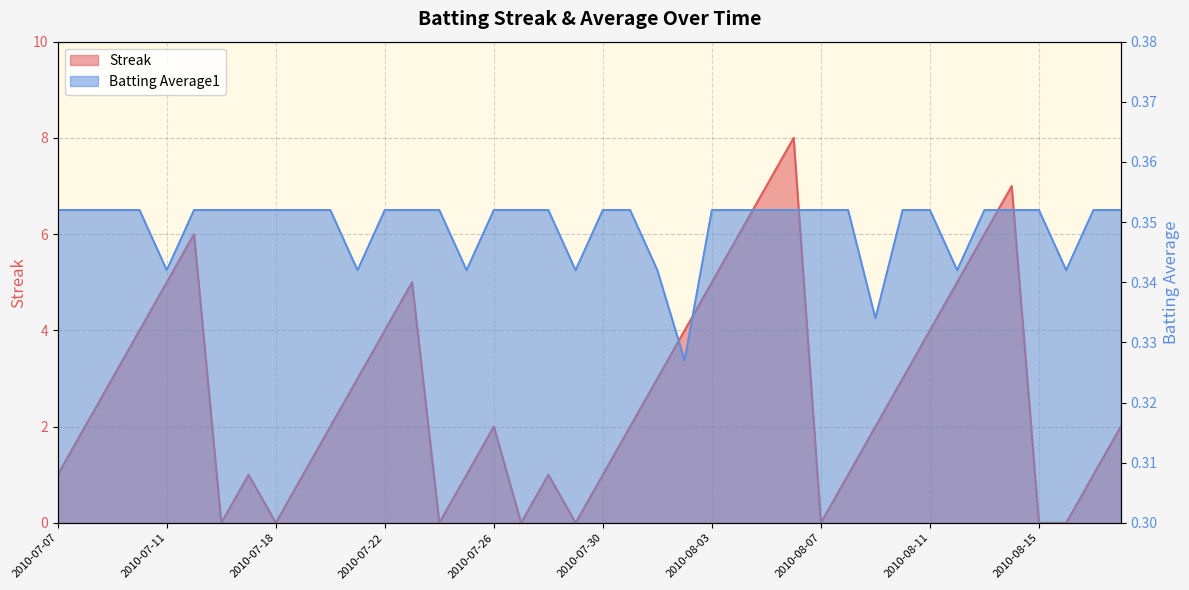

Which category has the lowest value across all series?

2010-07-16